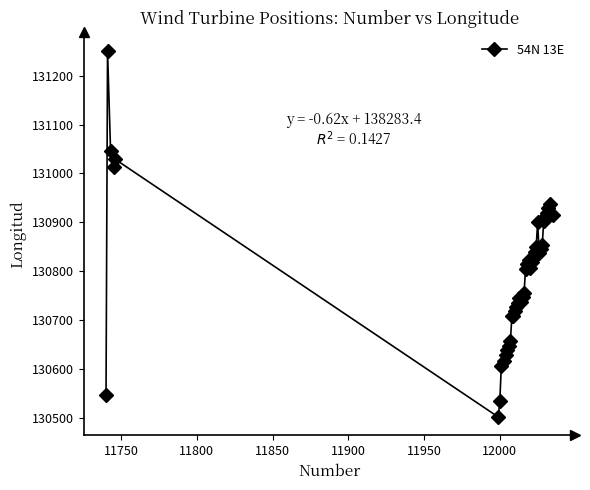

What is the average value?

130796